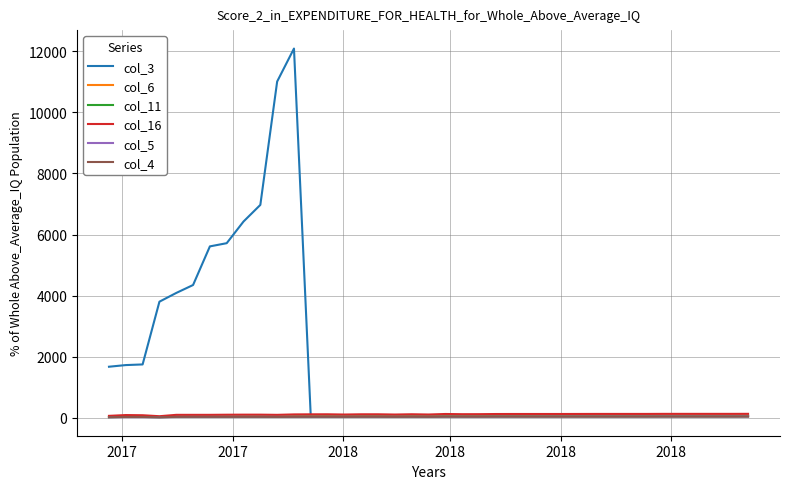

Which series has the widest spread of values?

col_3